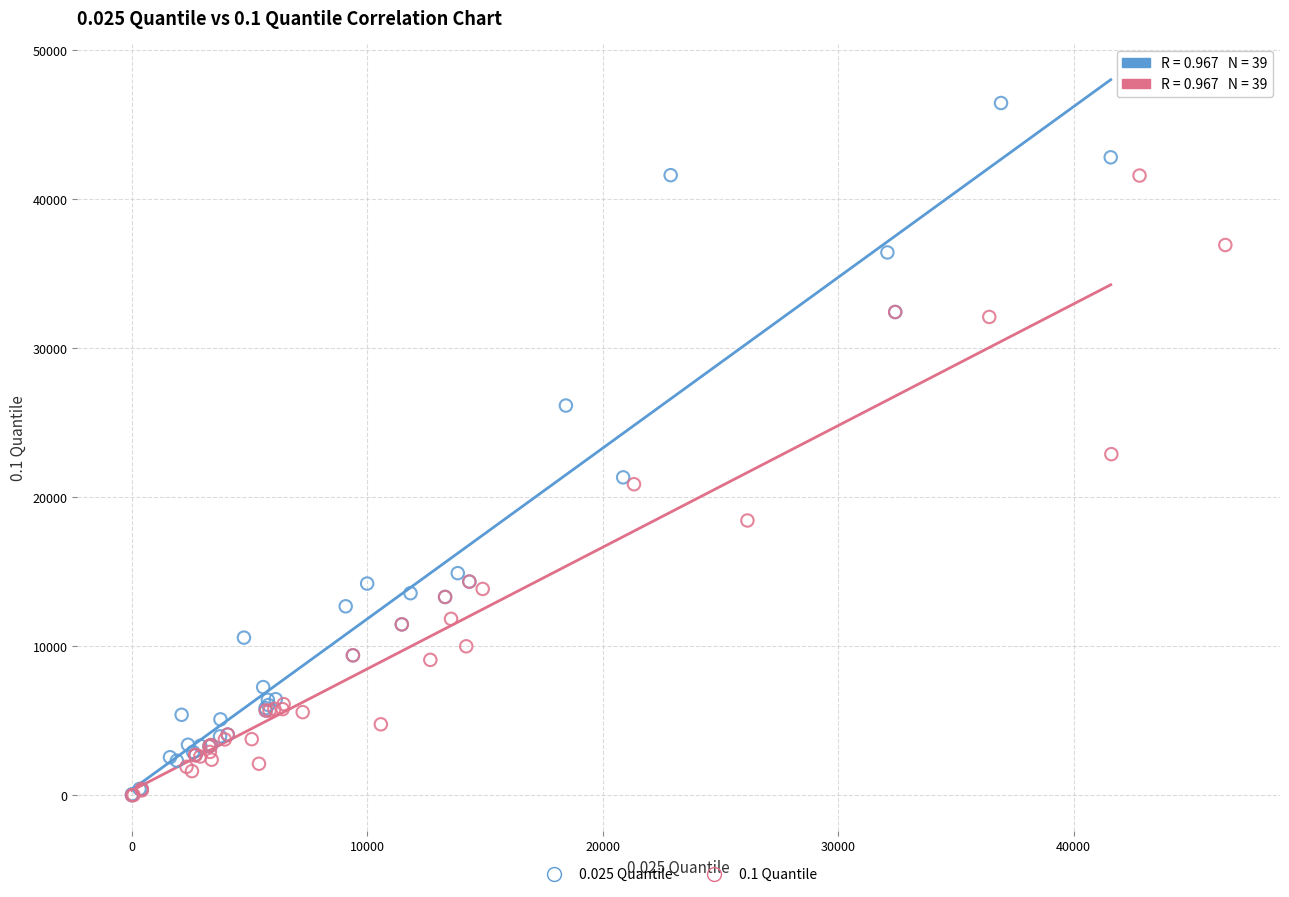

Which series contains the highest Y value?

0.025 Quantile